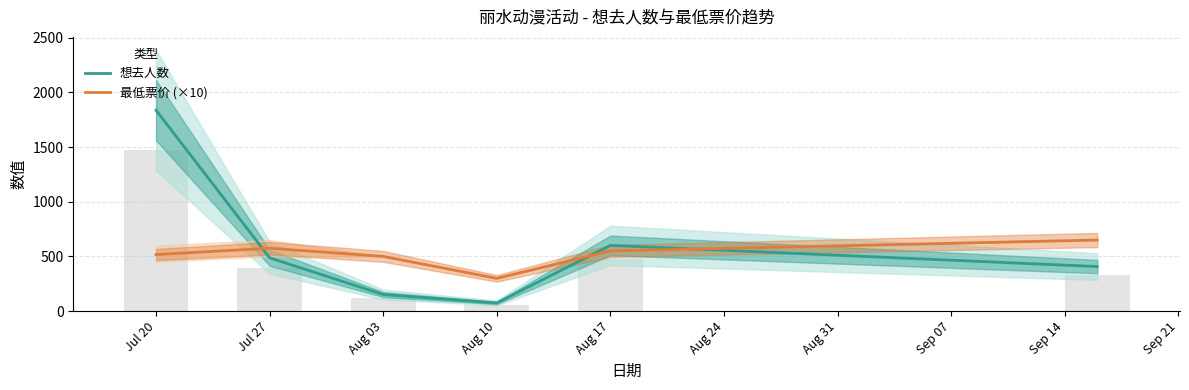

Is the value of 最低票价 (×10) at Aug 17 greater than the value of 想去人数 at Aug 17?

No